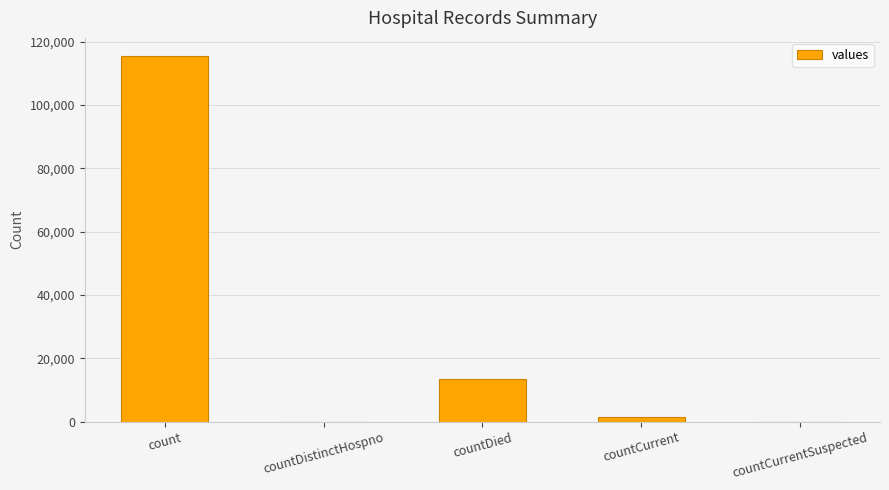

What is the difference between the values at count and countDistinctHospno?

115379